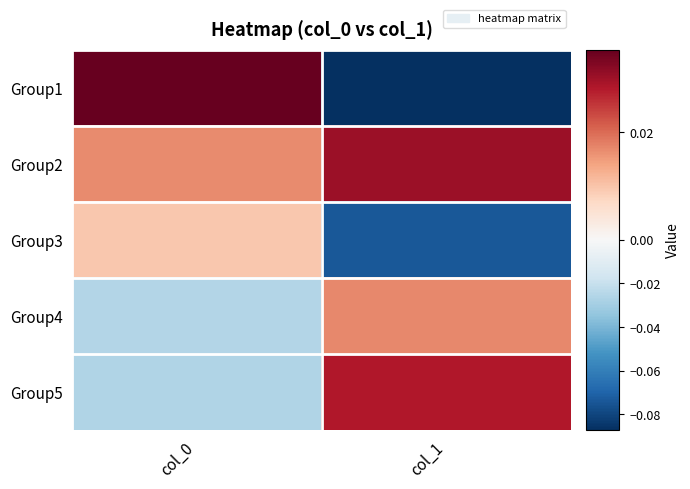

How many series are shown in this chart?

5